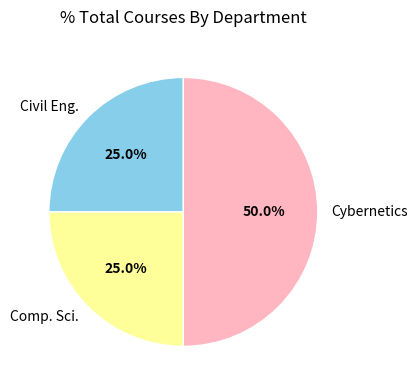

What is the ratio of the value at Comp. Sci. to the value at Civil Eng.?

1.0